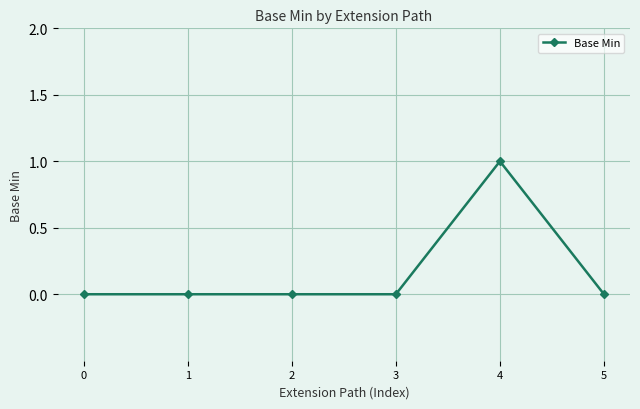

How many lines are shown in the chart?

1